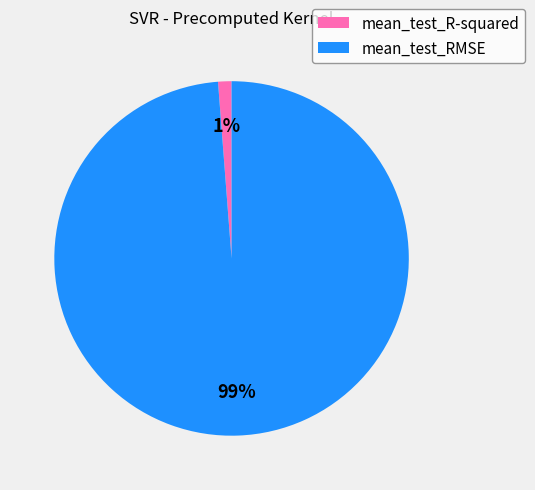

To the nearest percent, what is the difference between the largest and smallest slice percentages?

98%